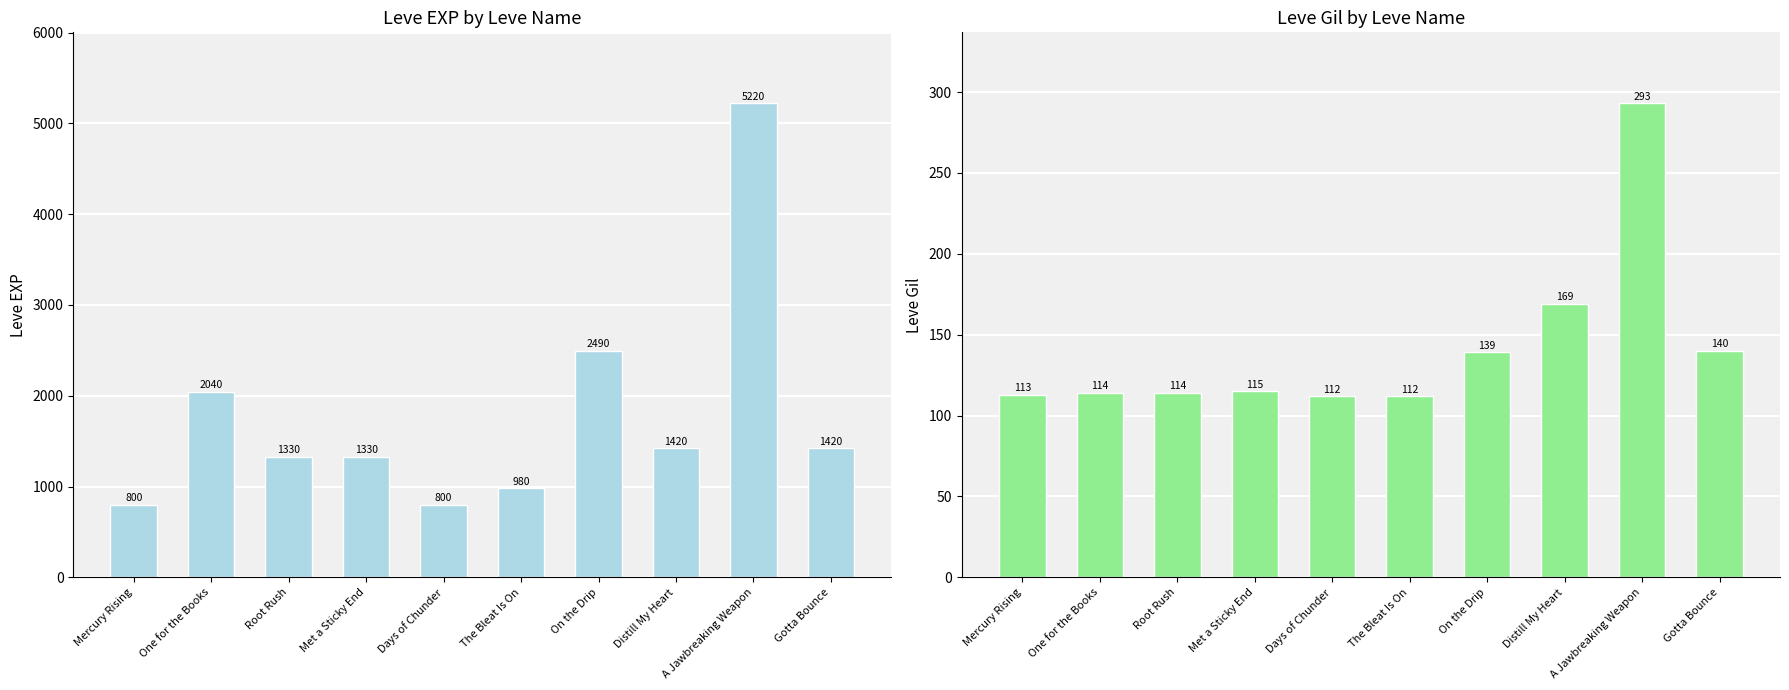

Which series has the largest range (max minus min)?

Leve EXP